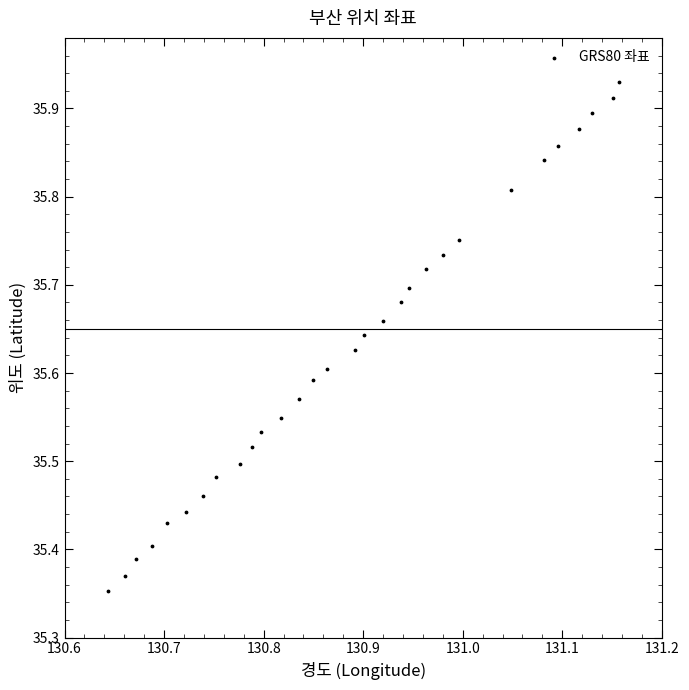

What is the range of X values (max minus min)?

0.5